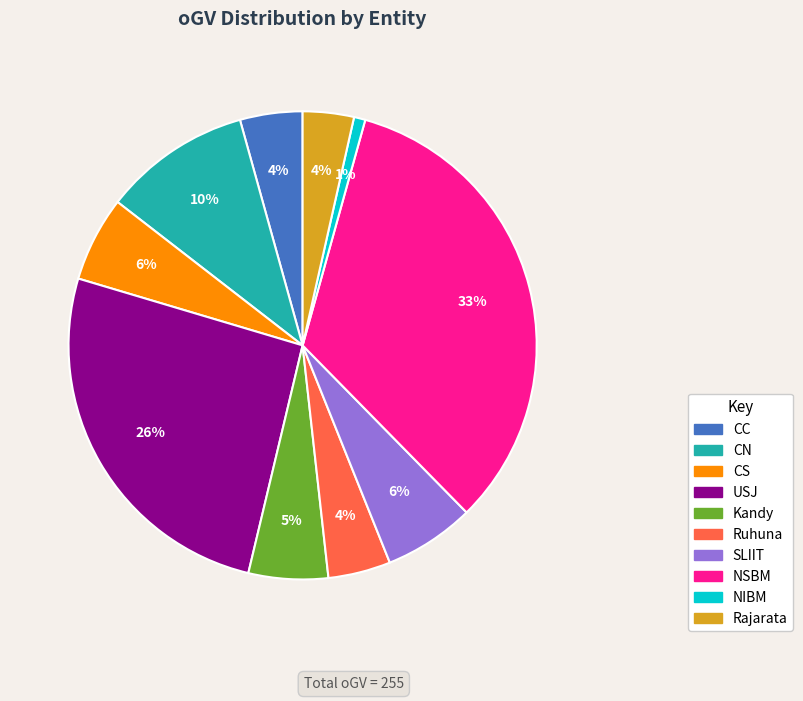

To the nearest percent, what percentage of the pie is CN?

10%